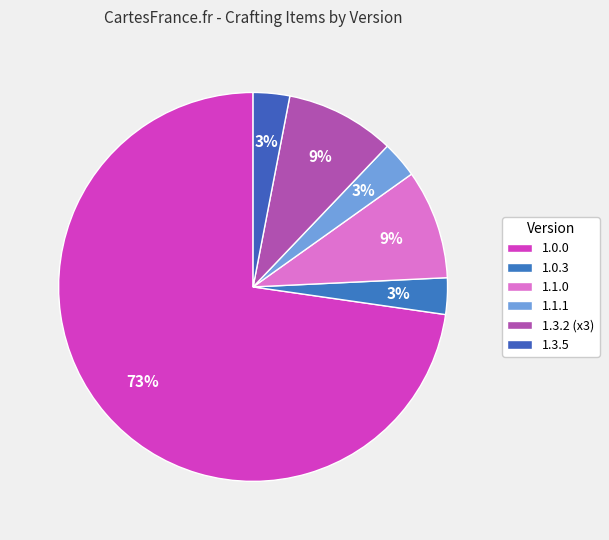

Is it true that 1.1.1 is 13% of the pie?

False